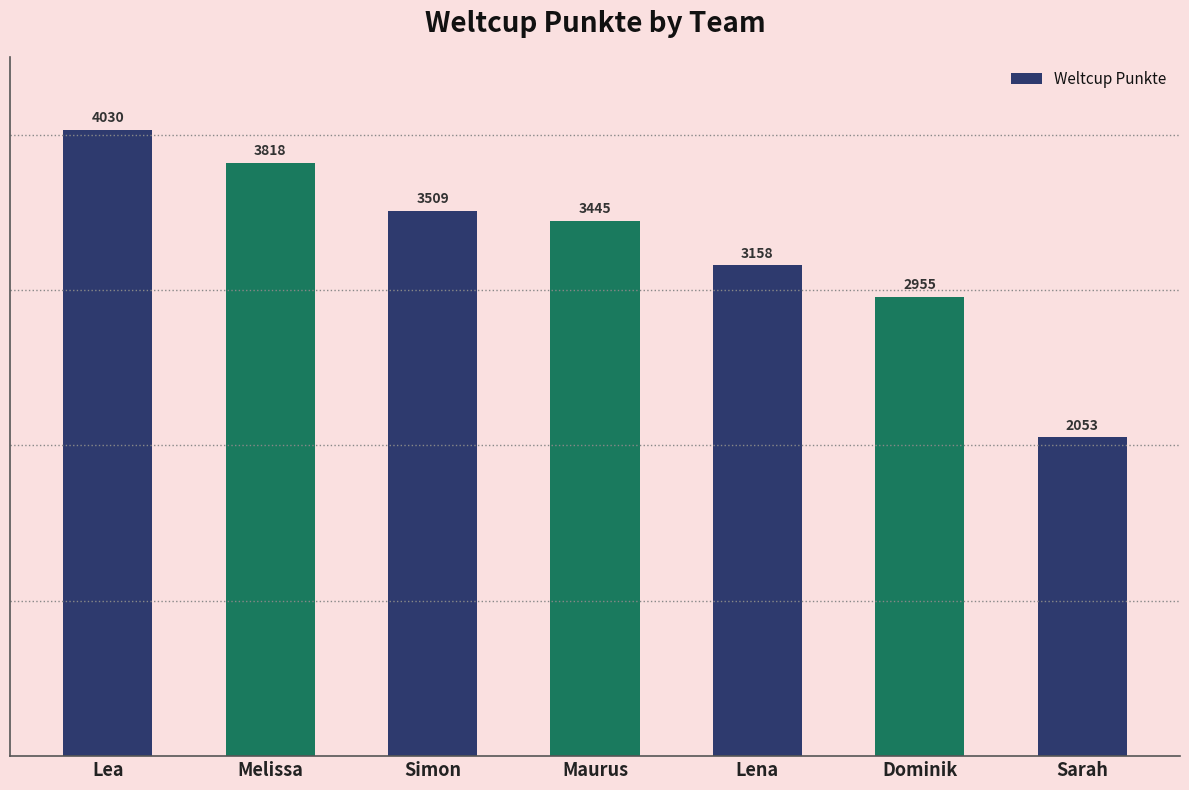

Between Lea and Lena, which is larger?

Lea